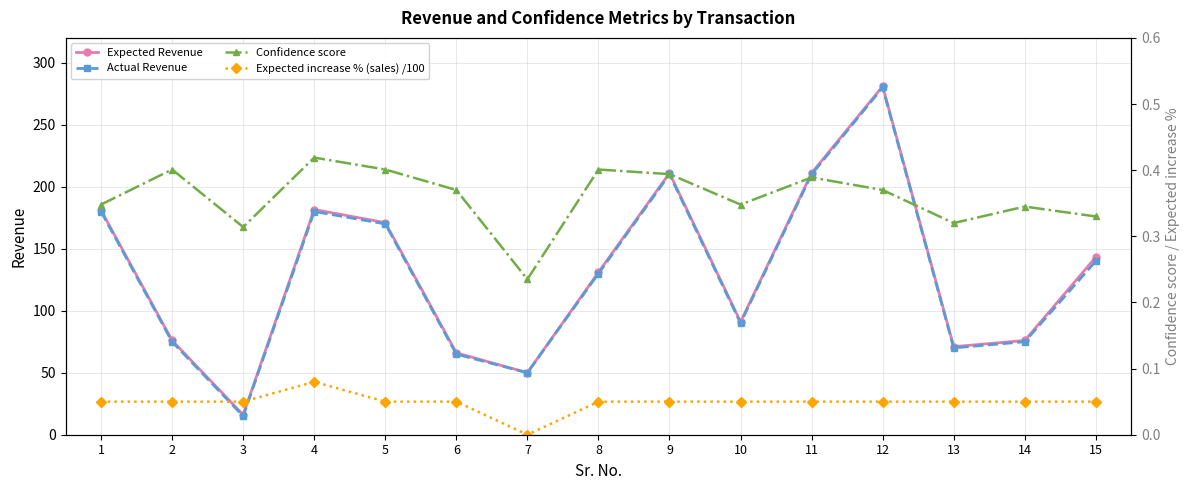

True or false: Actual Revenue has a value of 57.3 at 11.

False